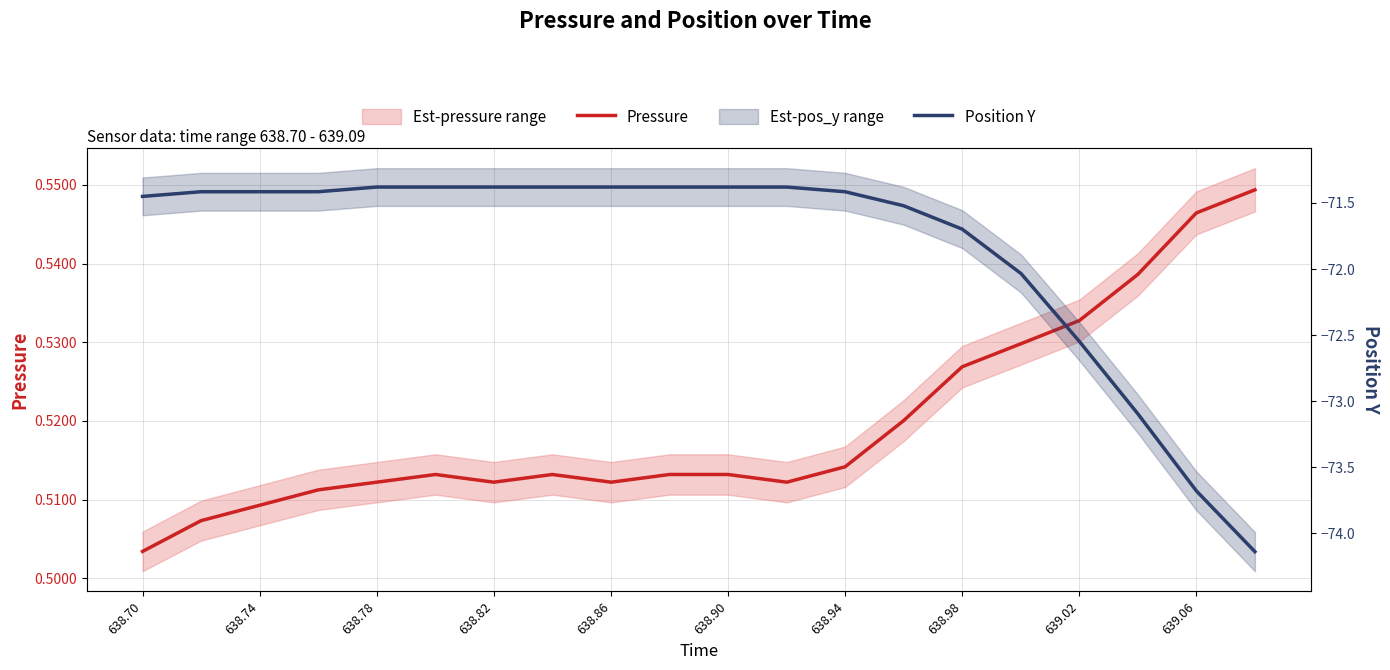

List the series in order of their overall mean, highest first.

Pressure, Position Y